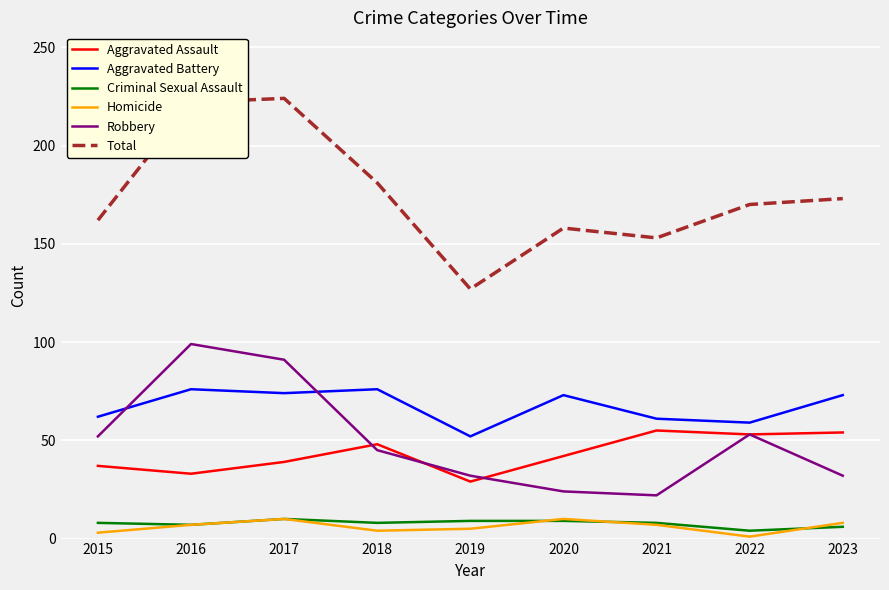

What is the spread (max minus min) of values at 2016?

215